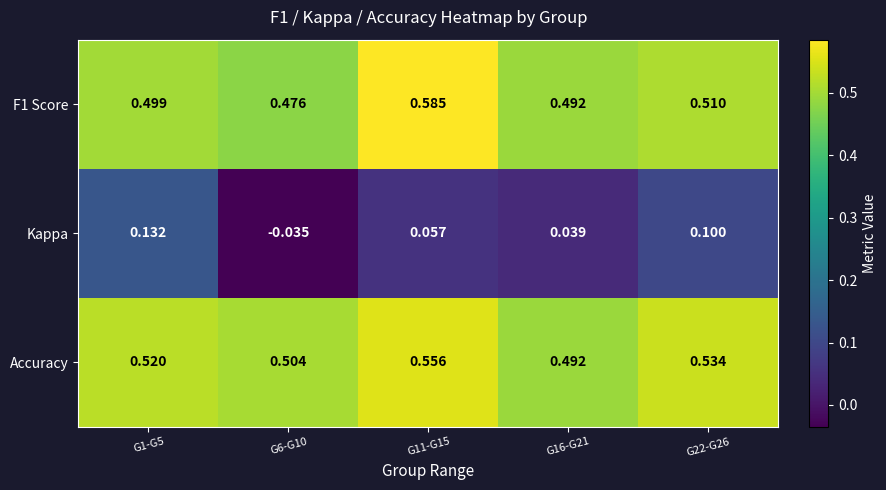

Count the number of data series in this chart.

3